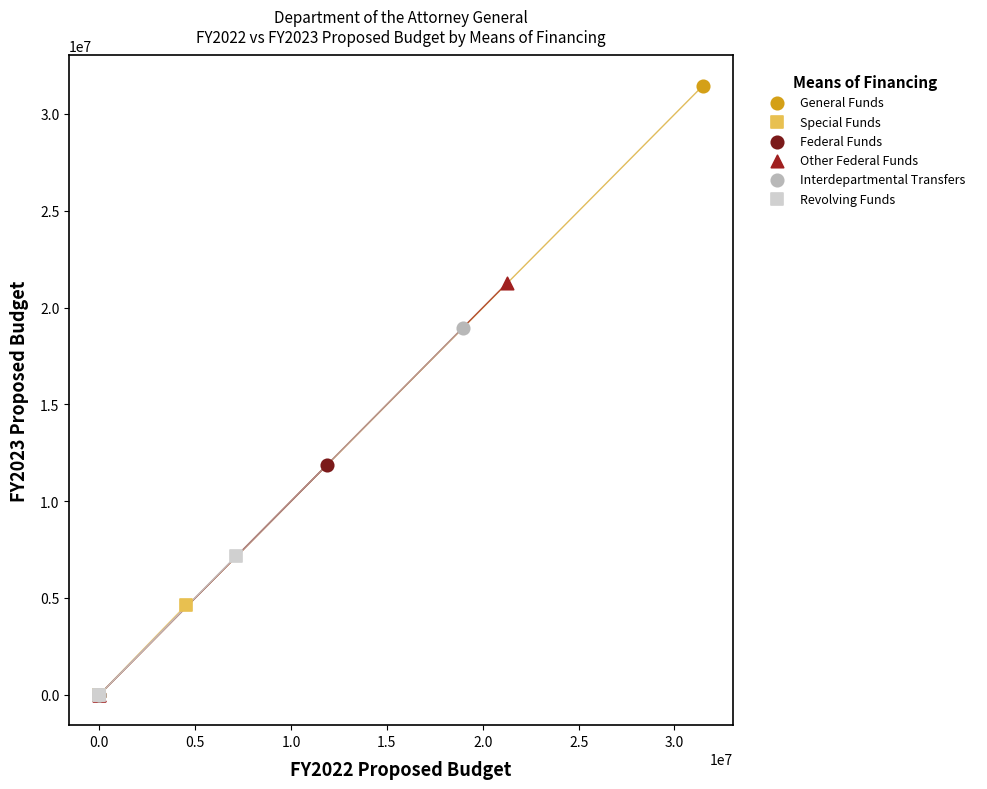

What are all the series names shown in the legend?

General Funds, Special Funds, Federal Funds, Other Federal Funds, Interdepartmental Transfers, Revolving Funds